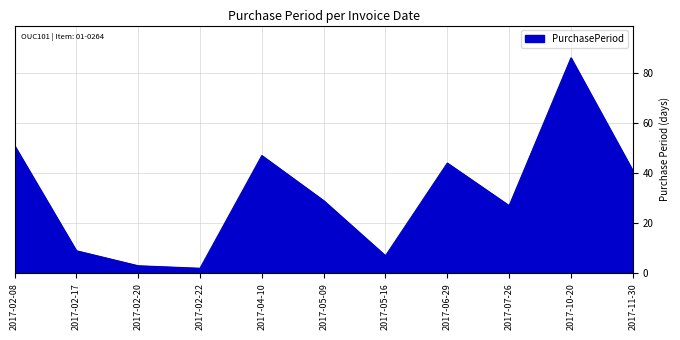

Which label corresponds to the smallest value in the chart?

2017-02-22